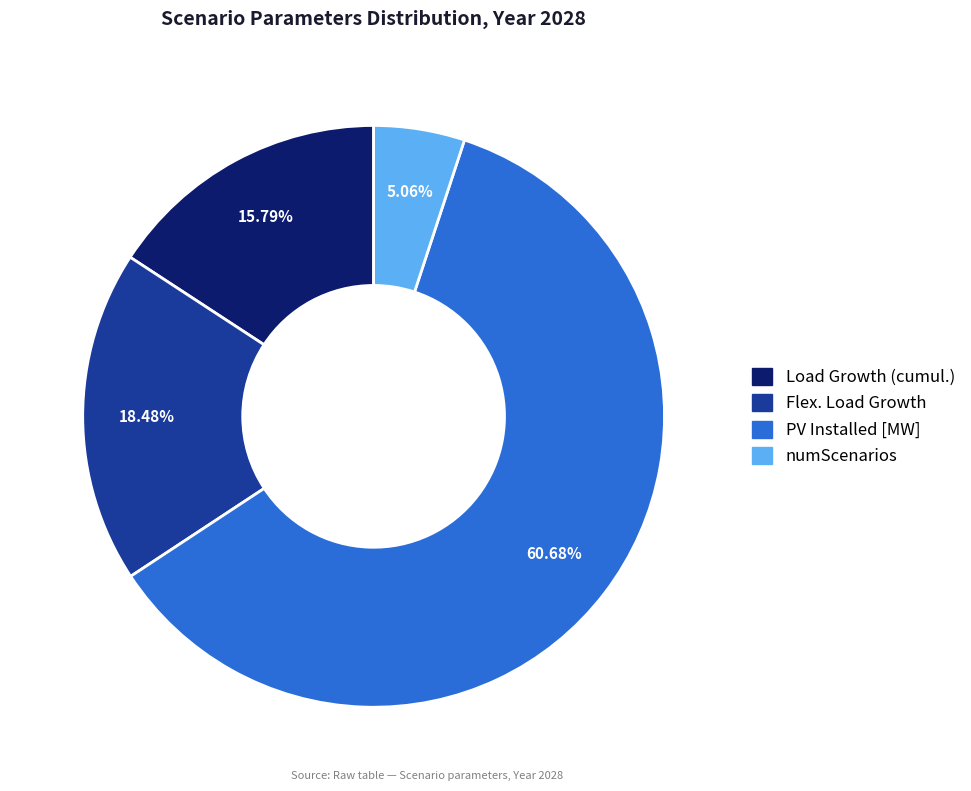

What percentage is NOT represented by PV Installed [MW]?

39.3%